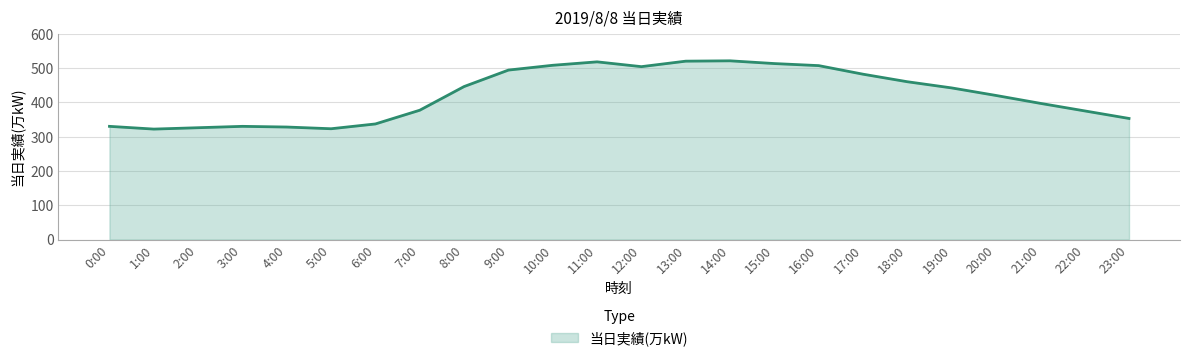

What is the change in value from 8:00 to 12:00?

+58